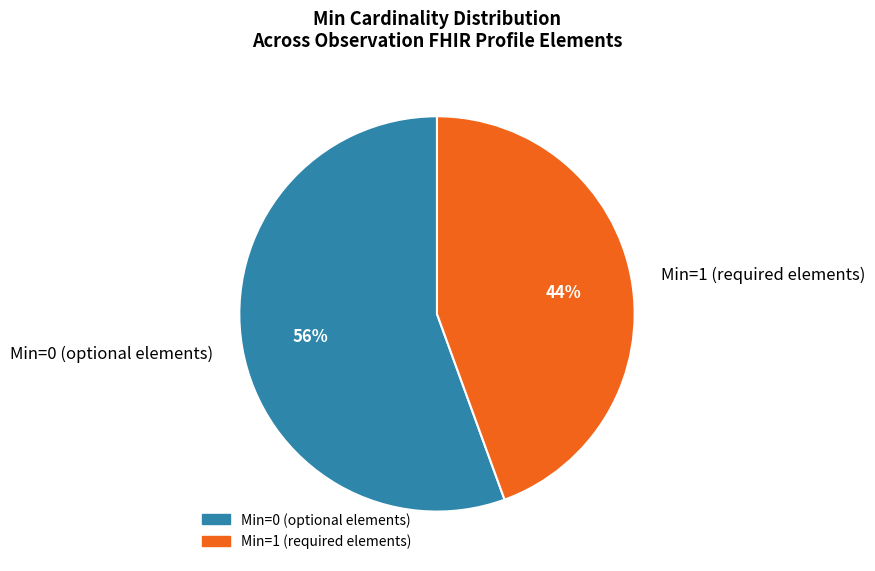

Is there a majority slice in this chart?

Yes